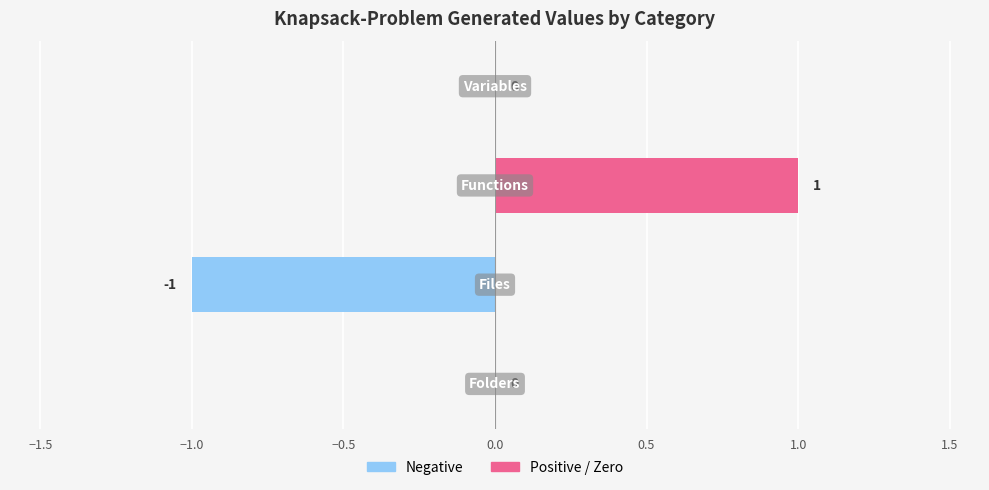

How many values are between 0 and 1?

3